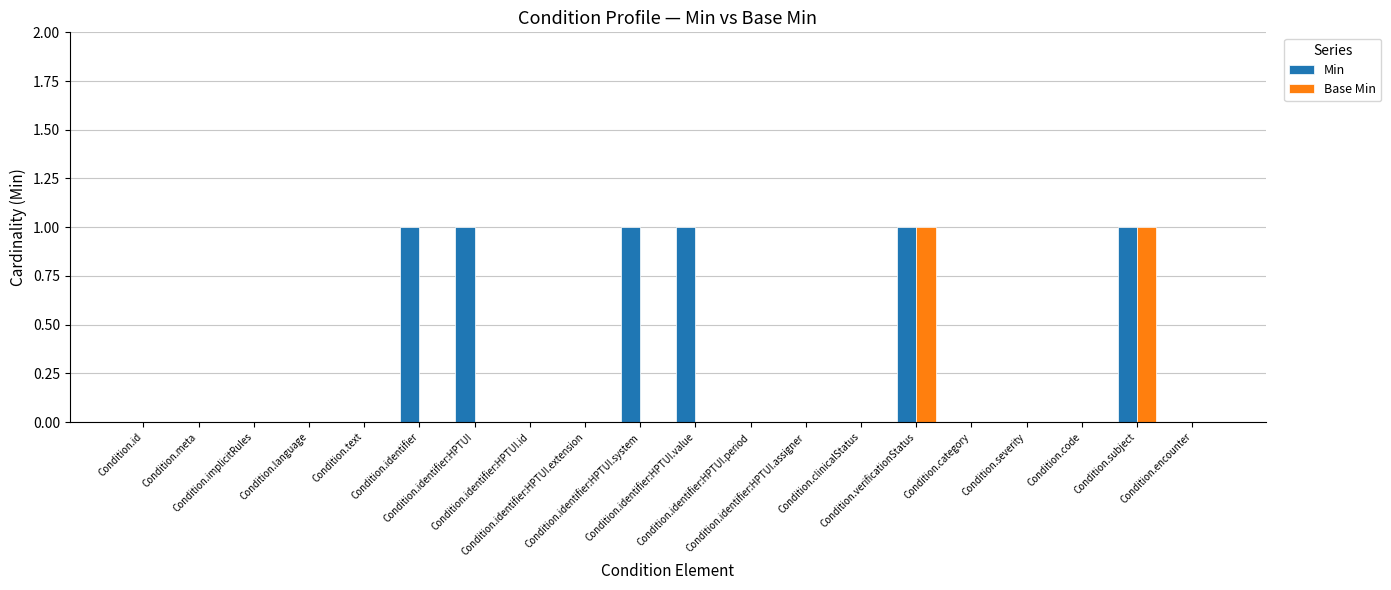

What are all the series names shown in the legend?

Min, Base Min